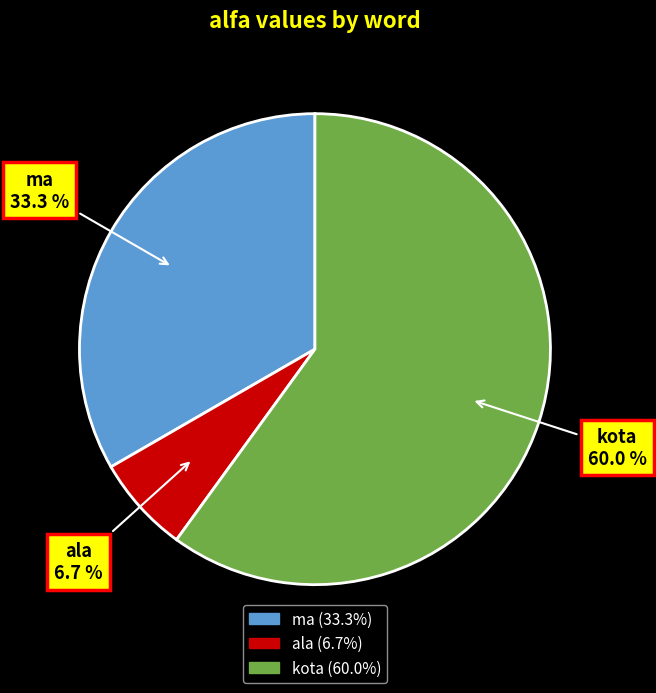

To the nearest percent, what is the difference between the ala and ma slice percentages?

27%